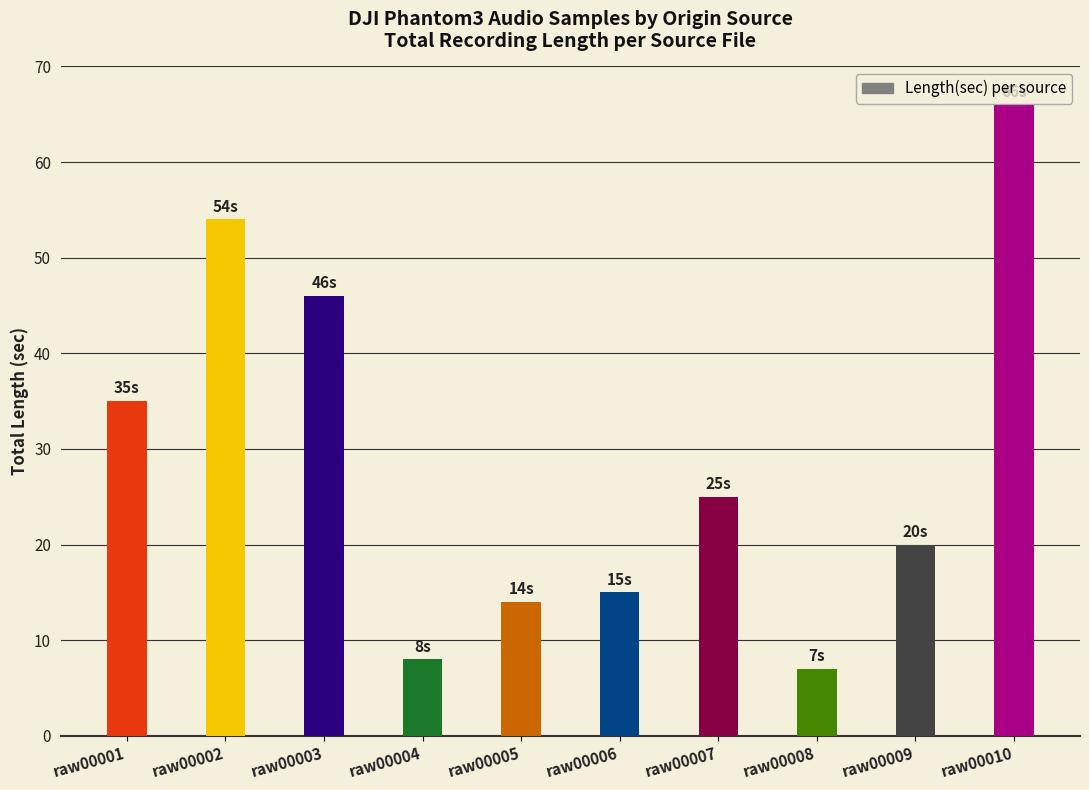

How many distinct data groups are displayed?

1